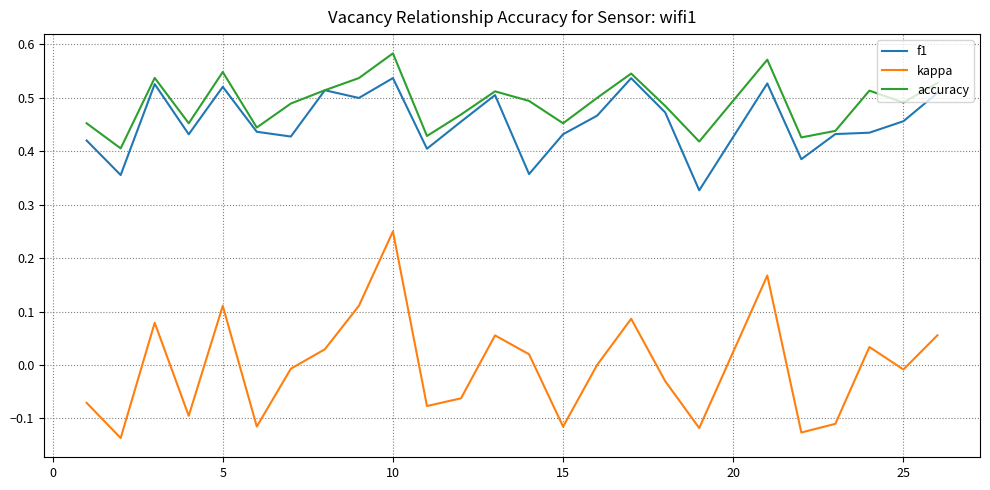

Which series has the largest total across all categories?

accuracy